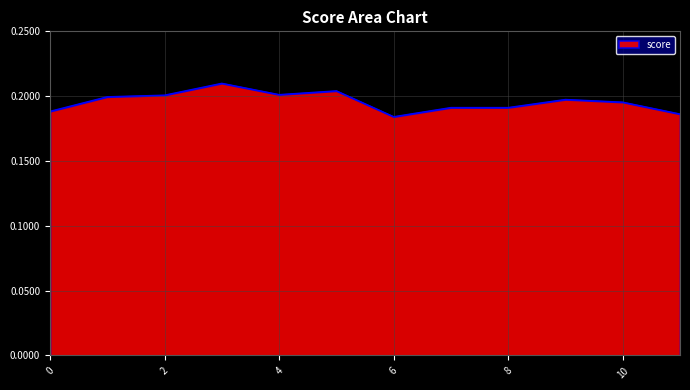

At which label is the value closest to 0?

6